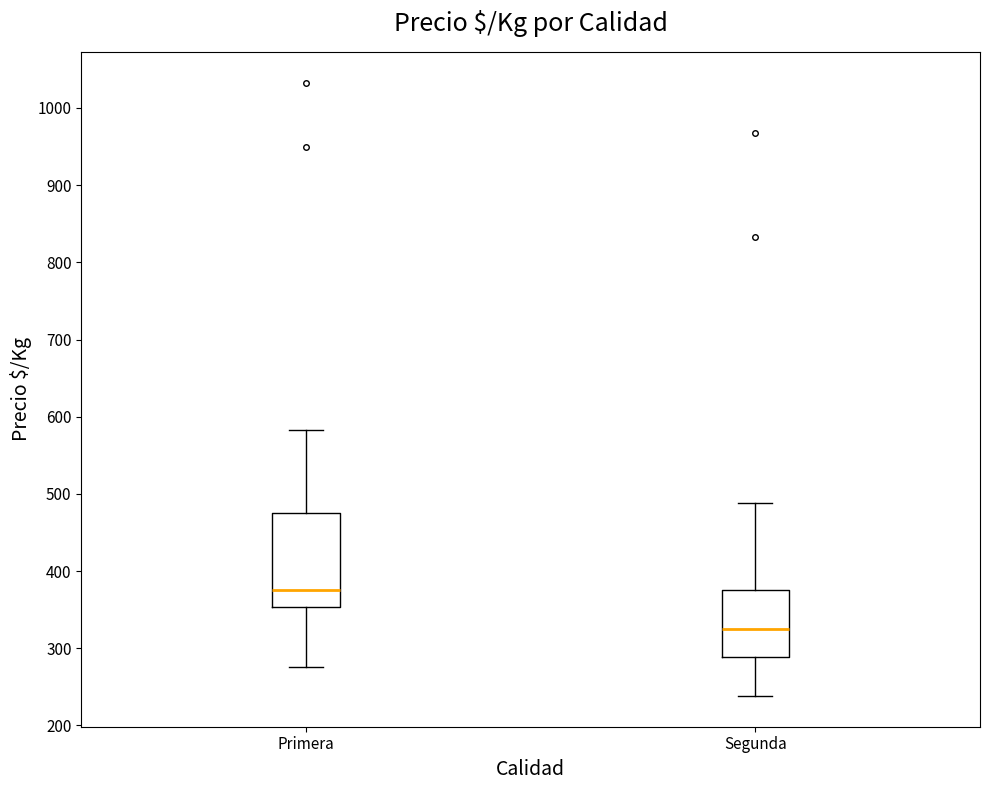

Reading left to right, transcribe this box plot: for each box, give where its median line is, the range the box spans, and where its two whiskers end, as read against the y-axis. The values are not printed on the chart, so give them approximately, as read against the axis.

Primera: median 380, box 350 to 480, whiskers 280 to 580
Segunda: median 330, box 290 to 380, whiskers 240 to 490